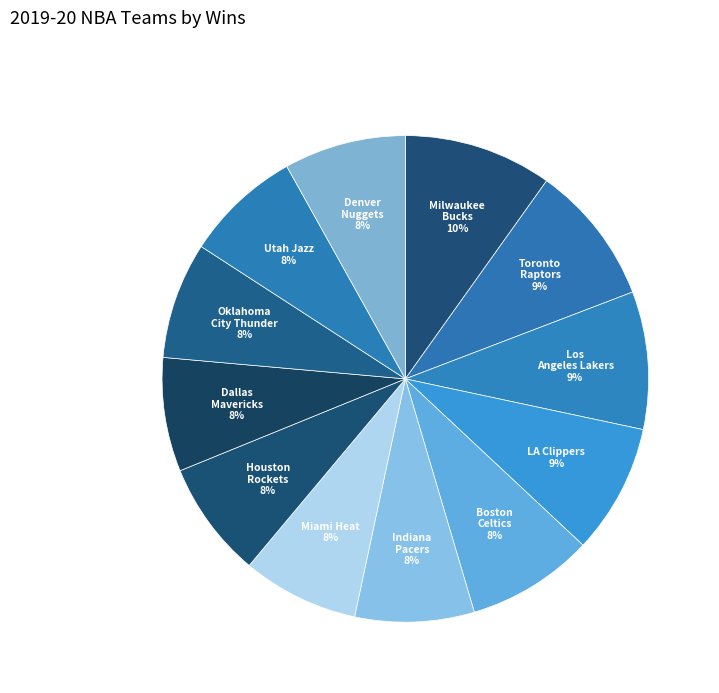

Count the number of slices in the pie.

12